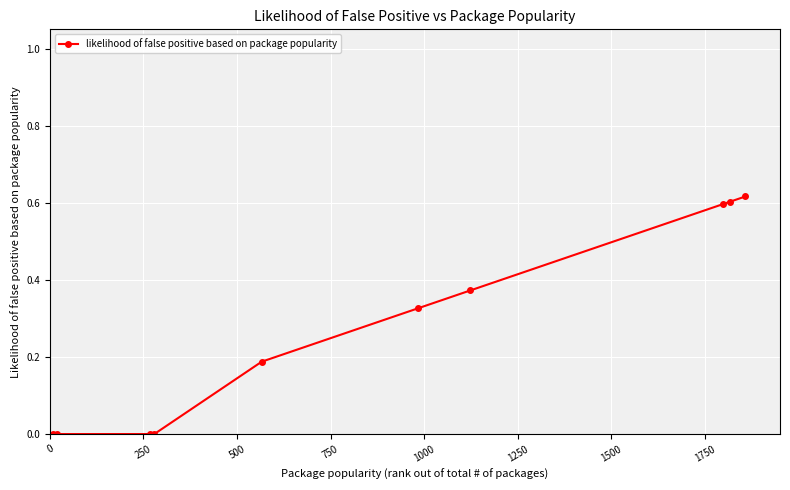

True or false: the data has more than 2 interior local peaks.

False